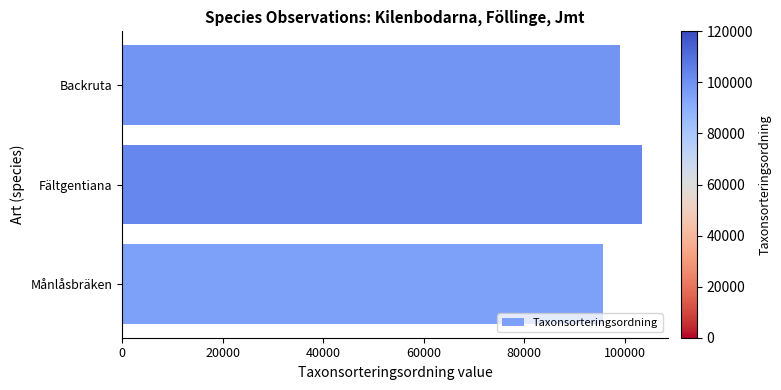

Between Backruta and Fältgentiana, which is larger?

Fältgentiana